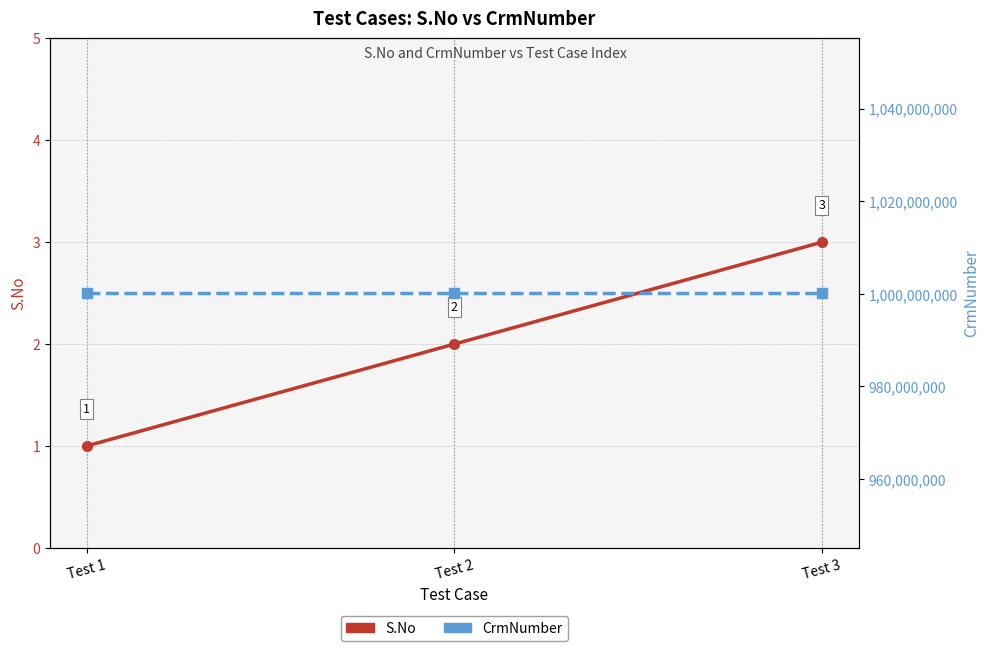

Is the value of CrmNumber at Test 1 greater than the value of S.No at Test 3?

Yes